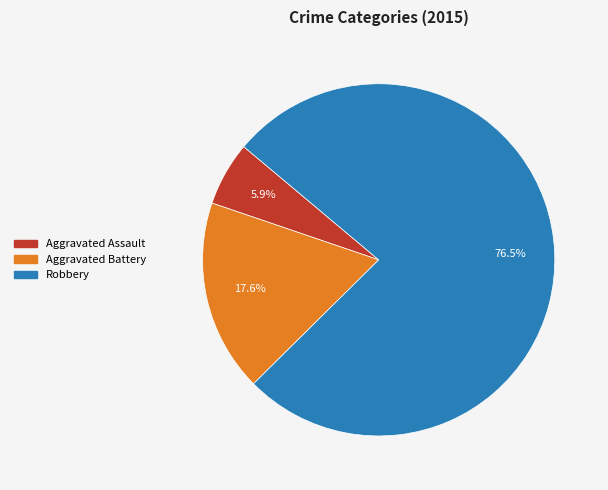

Rank the categories by value from lowest to highest.

Aggravated Assault, Aggravated Battery, Robbery